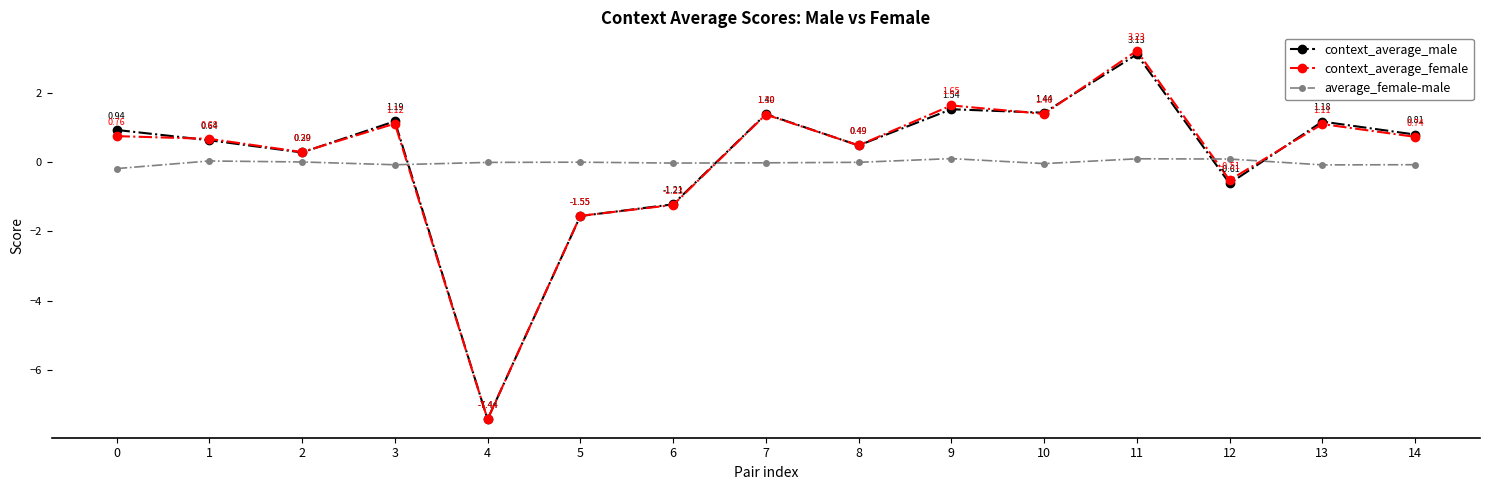

In context_average_female, how many points are lower than both neighbors (excluding endpoints)?

5